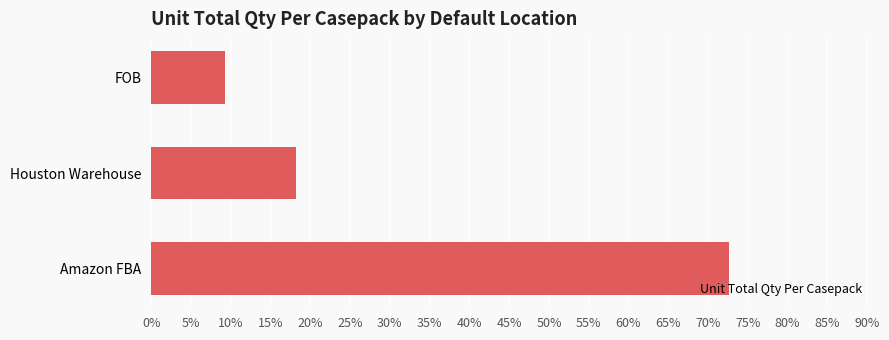

What is the difference between the maximum and minimum values?

0.6